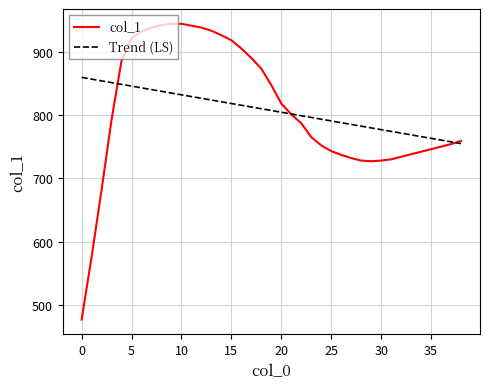

List the series in order of their peak value, highest first.

col_1, Trend (LS)